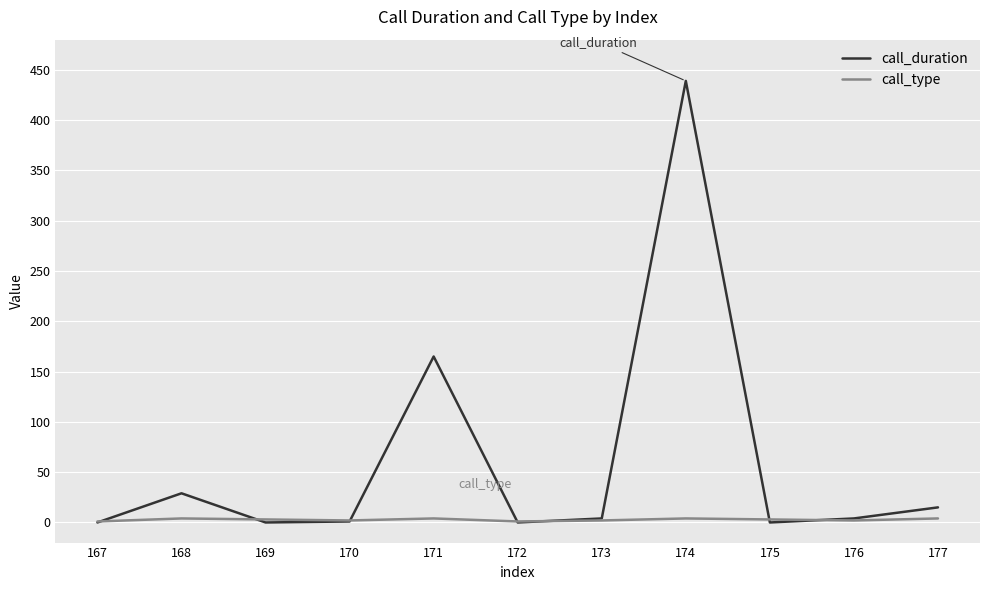

List the series in order of their peak value, lowest first.

call_type, call_duration